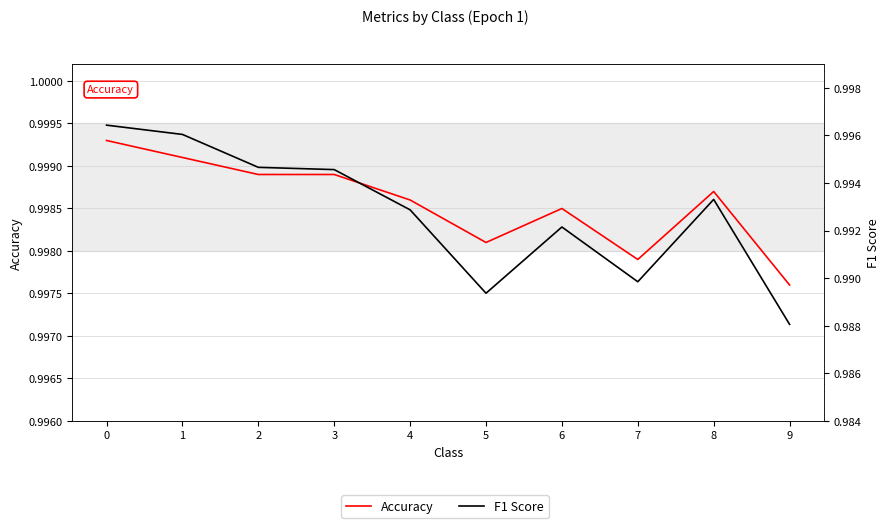

Rank the categories by Accuracy value from highest to lowest.

0, 1, 2, 3, 8, 4, 6, 5, 7, 9